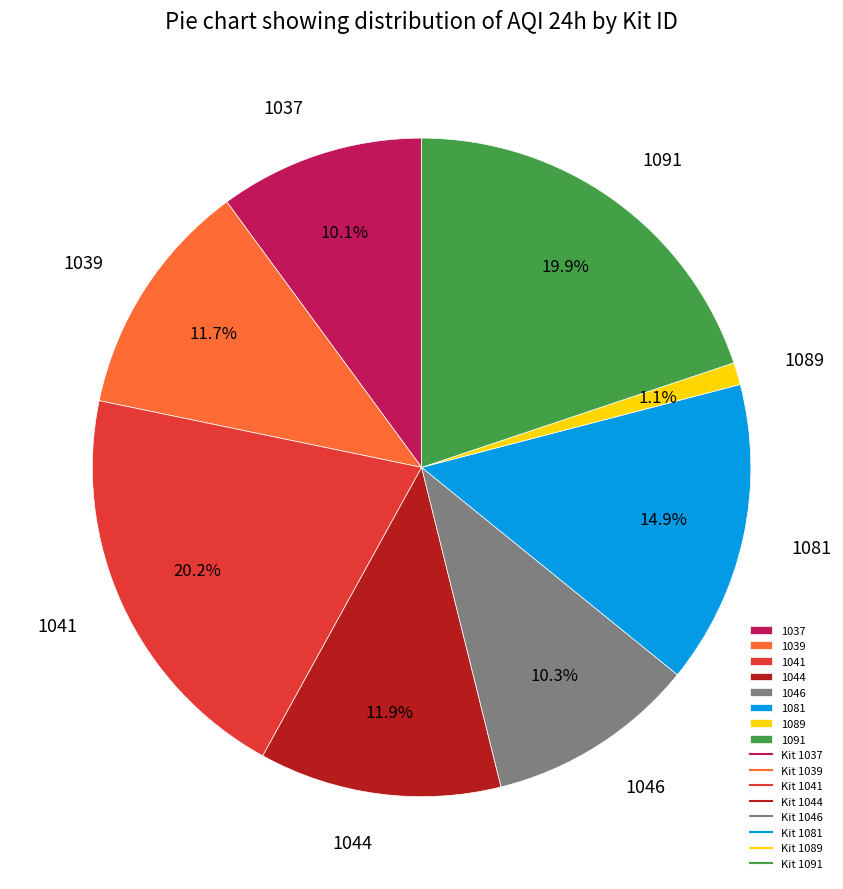

What percentage is the 1037 slice, to the nearest percent?

10%